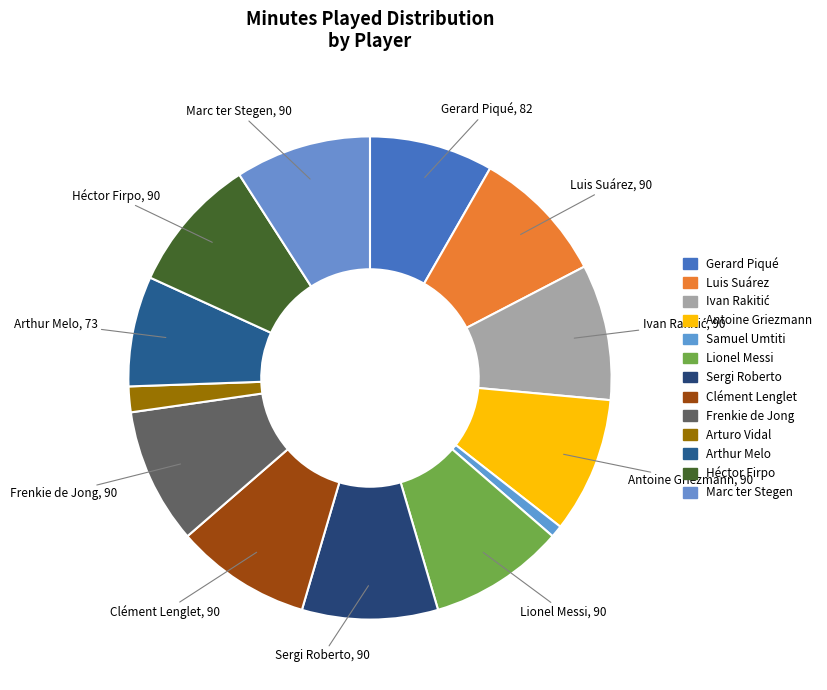

What is the largest slice in the pie chart?

Luis Suárez